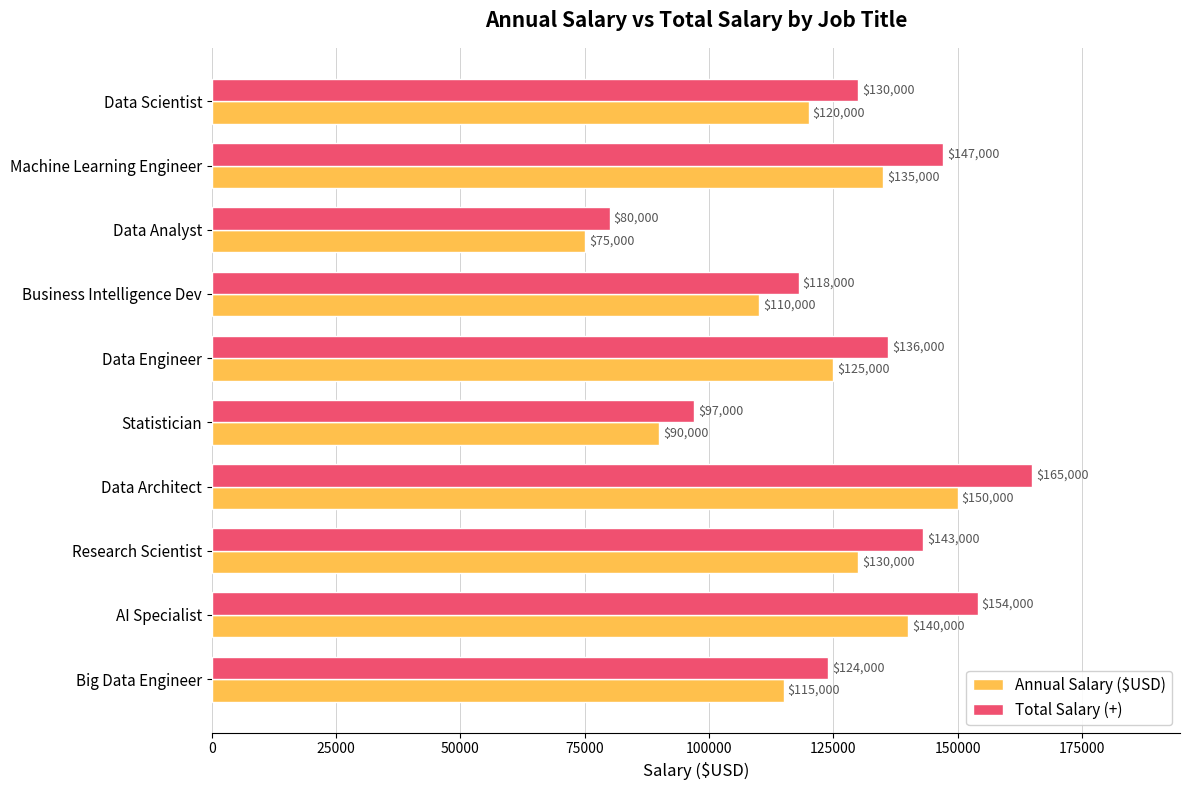

Which label corresponds to the largest value in the chart?

Data Architect